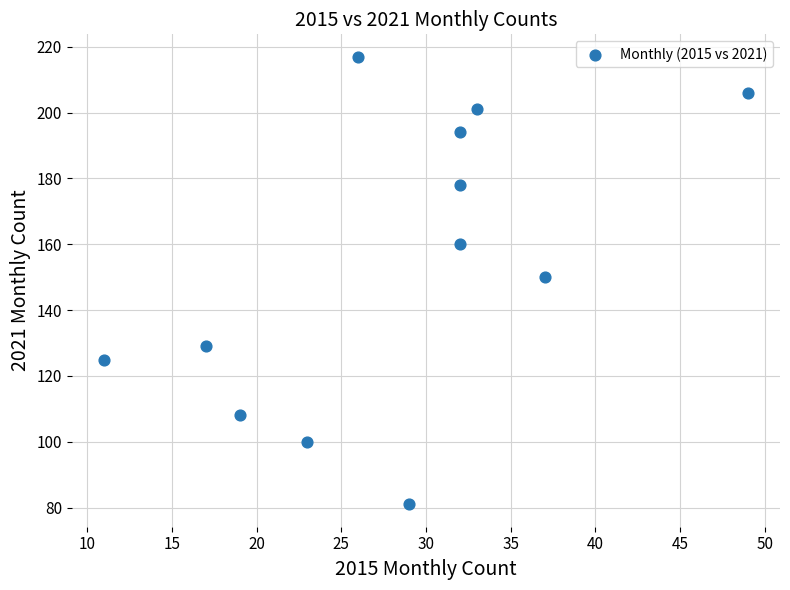

What is the average X value?

28